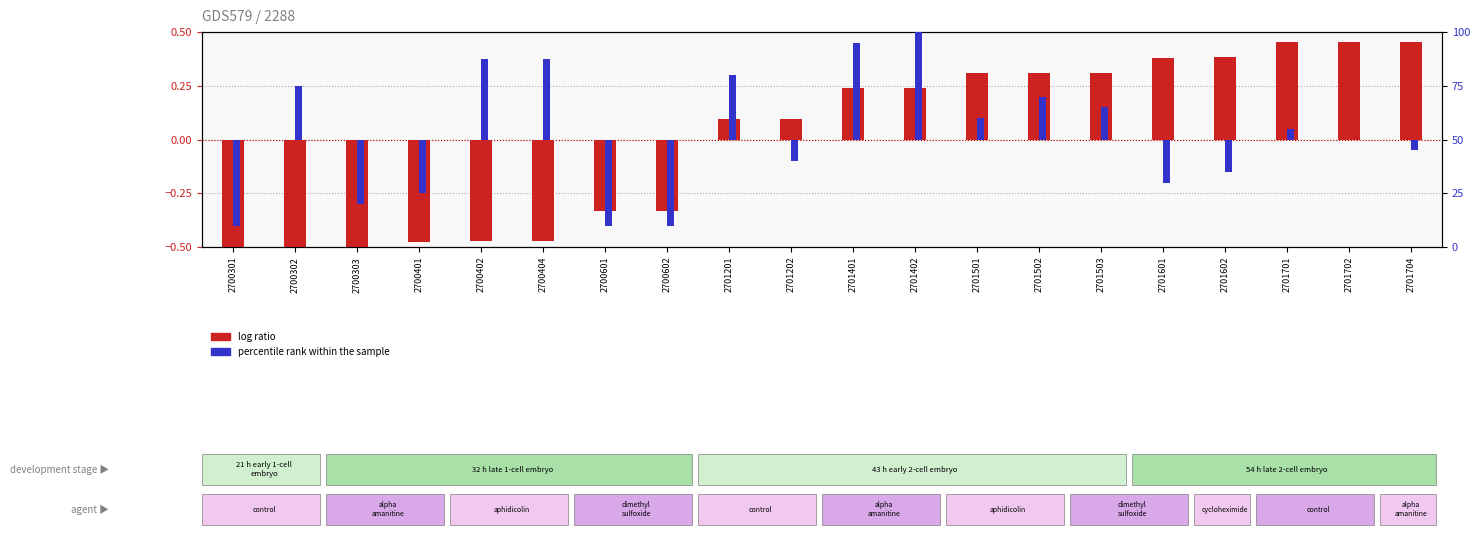

Is it true that percentile rank within the sample equals 0.1 at 2701501?

True